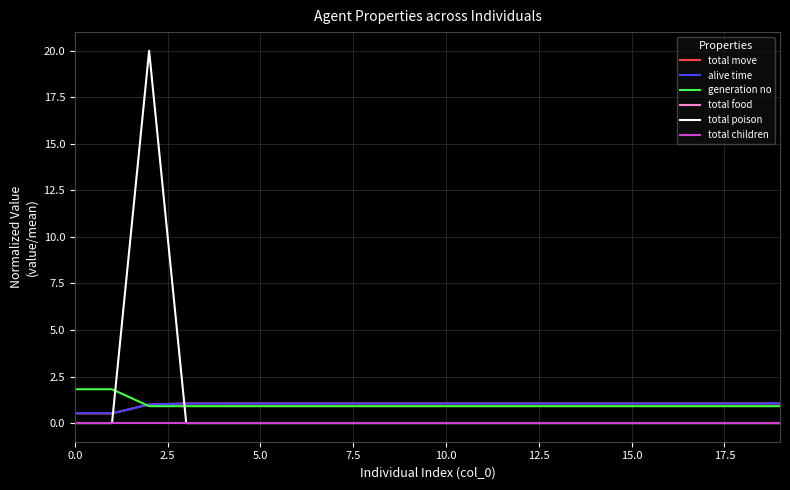

At how many categories does at least one series exceed 11?

1